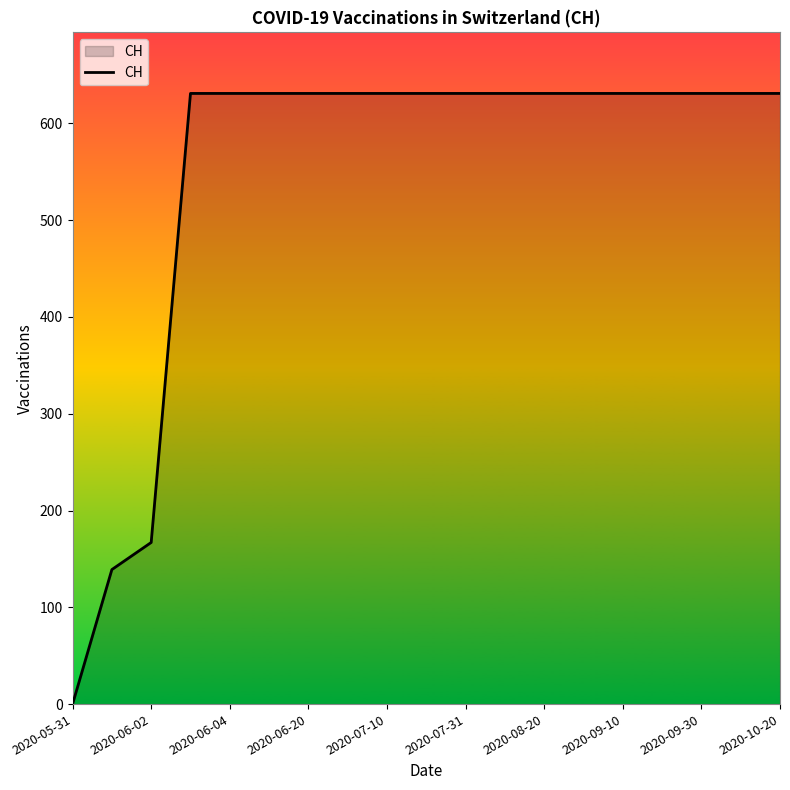

What is the difference between the maximum and minimum values?

631